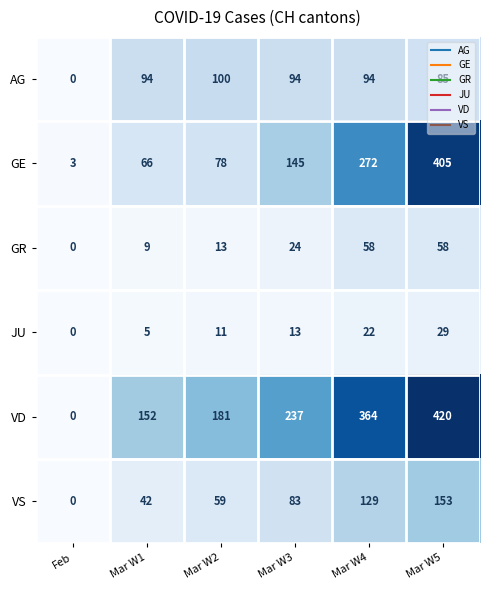

Where is GE nearest to the value 204?

Mar W3